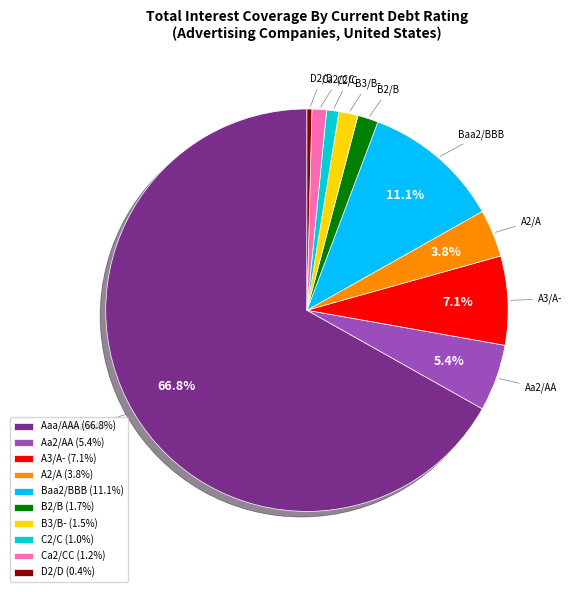

To the nearest percent, what is the difference between the Aa2/AA and Baa2/BBB slice percentages?

6%